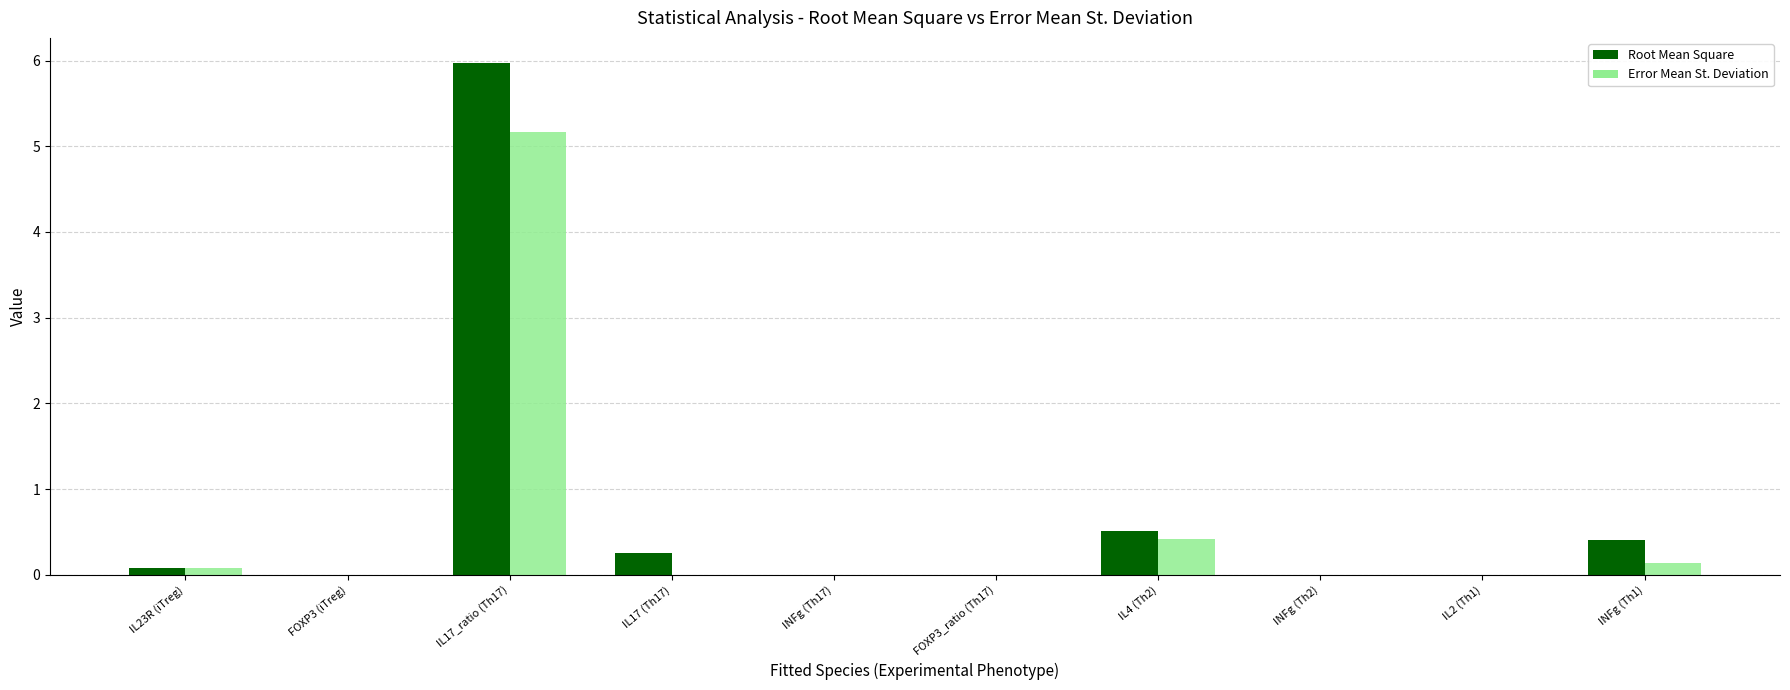

What is the maximum value shown in the chart?

6.0